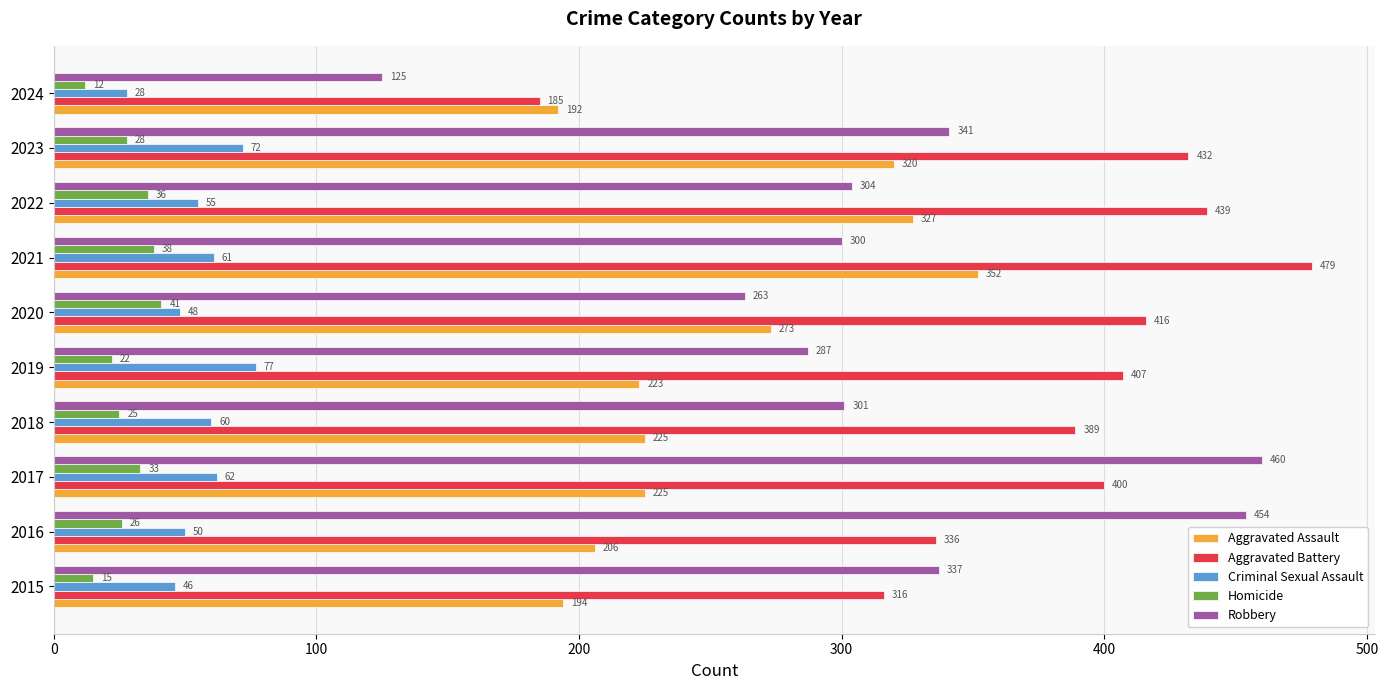

What is the difference between the maximum and second lowest values in the Homicide series?

26